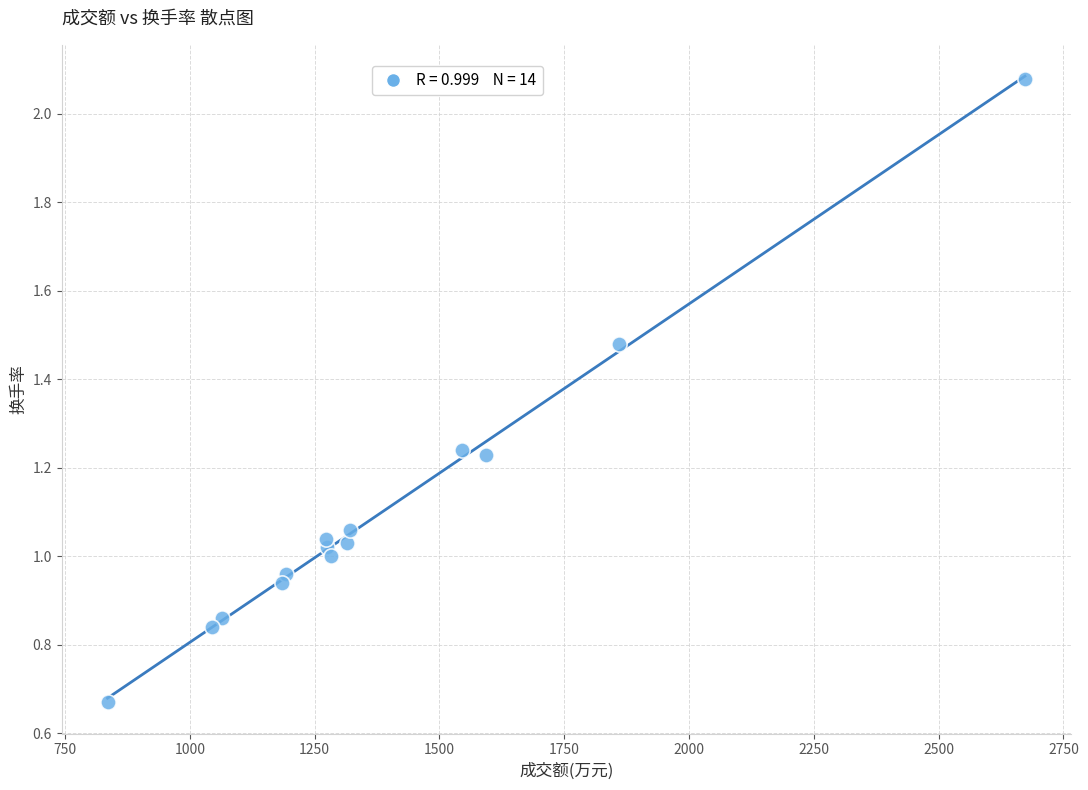

What is the range of Y values (max minus min)?

1.4